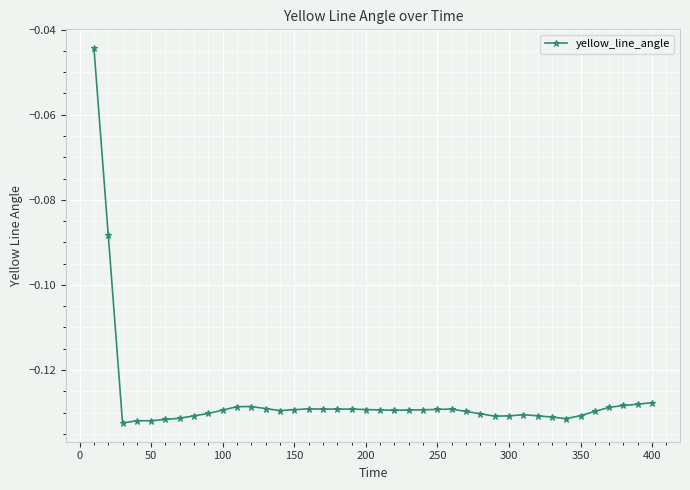

What is the sum of all values?

-5.1